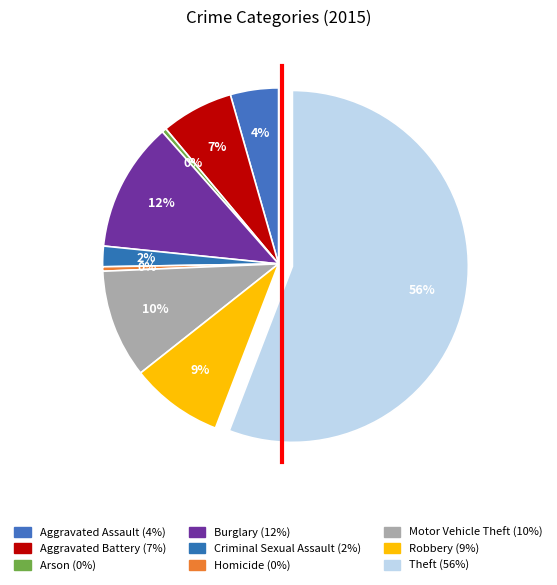

Count the number of slices in the pie.

9